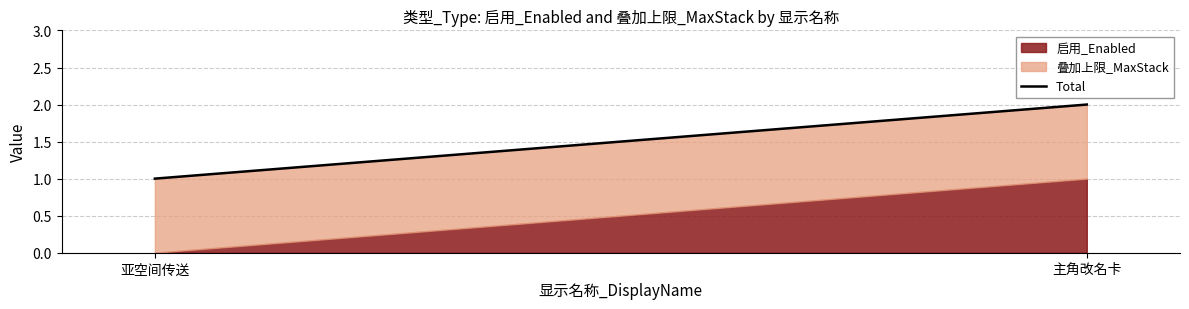

Between 亚空间传送 and 主角改名卡, which is larger?

主角改名卡